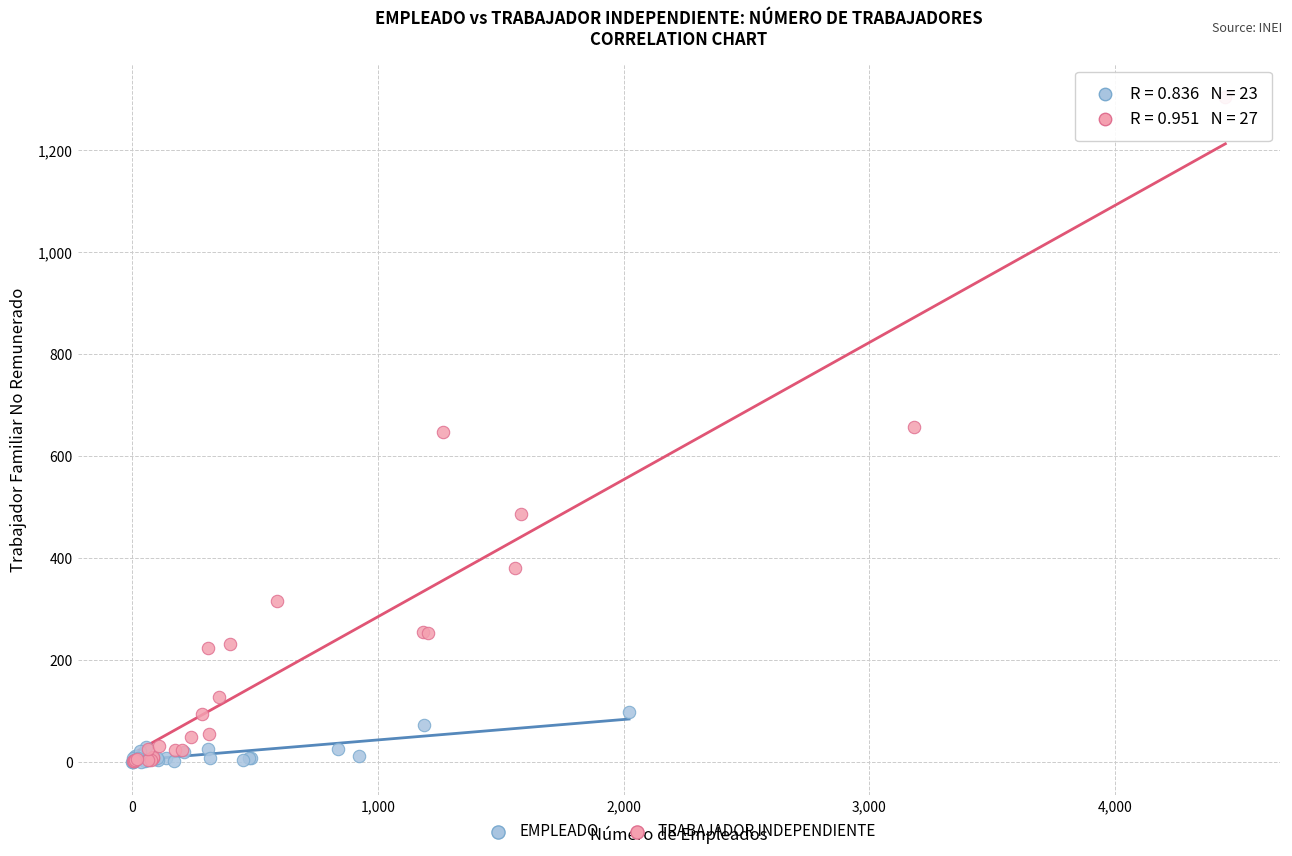

Which series contains the highest Y value?

TRABAJADOR INDEPENDIENTE